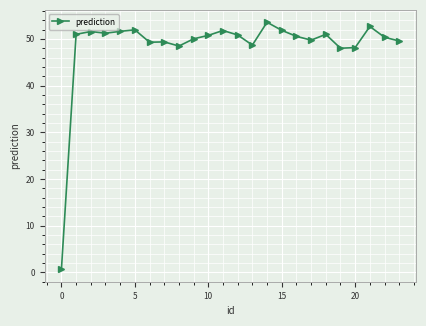

What is the value of the 11th point from the left?

50.7